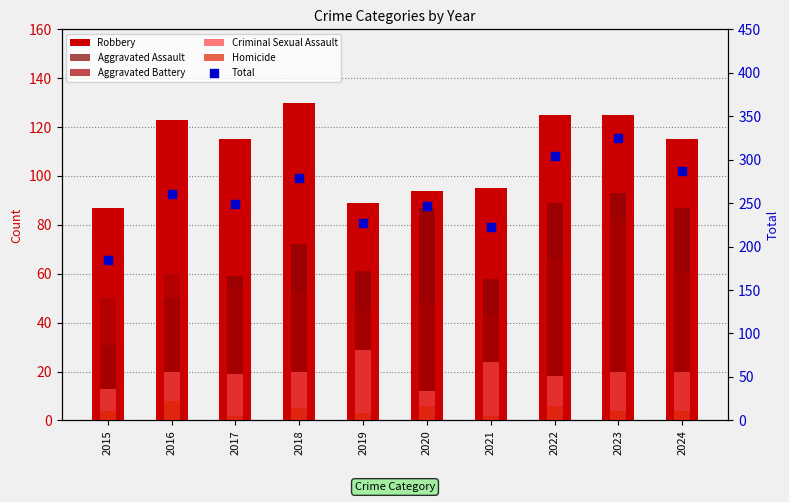

What are all the series names shown in the legend?

Robbery, Aggravated Assault, Aggravated Battery, Criminal Sexual Assault, Homicide, Total